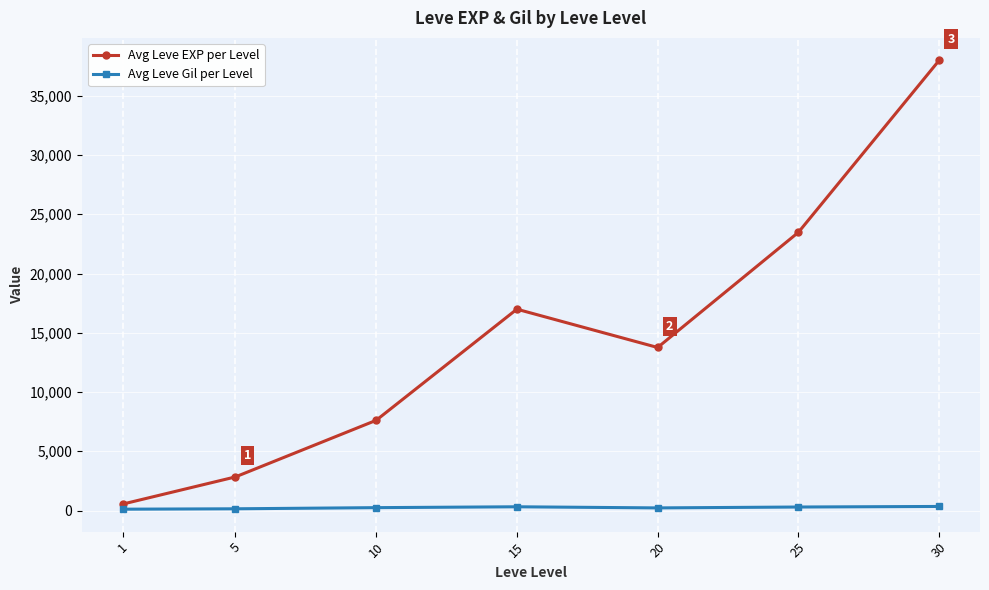

Where is the first local minimum for Avg Leve EXP per Level?

20